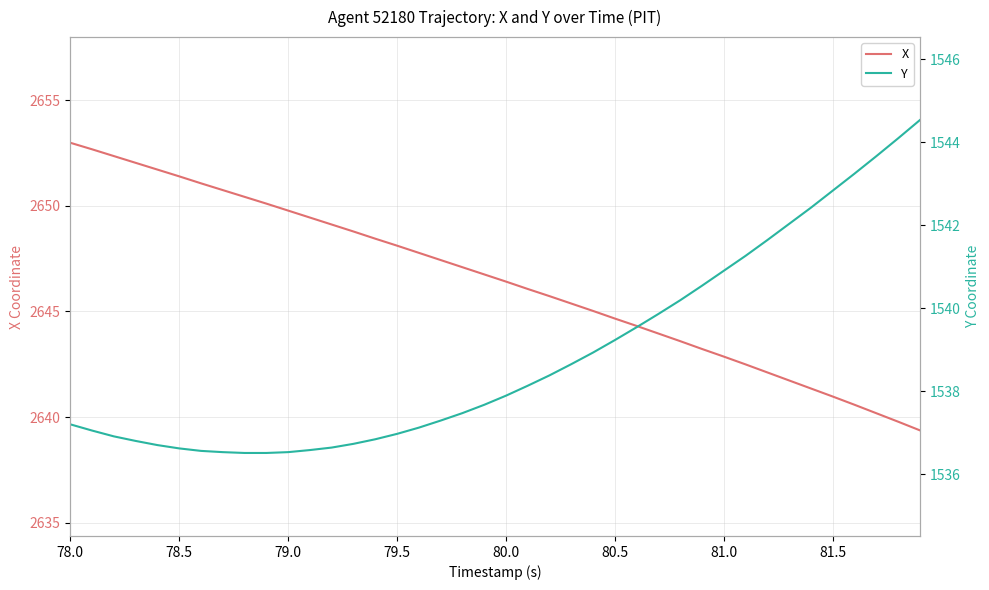

At which category does the chart reach its peak across all series?

78.0